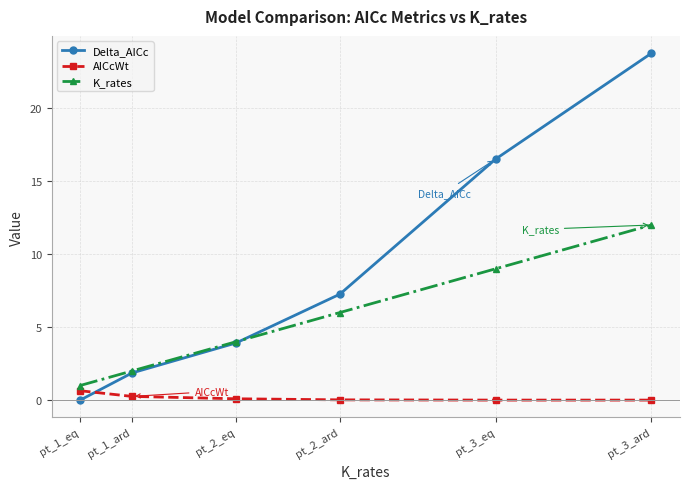

What is the label of the 2nd point from the right?

pt_3_eq